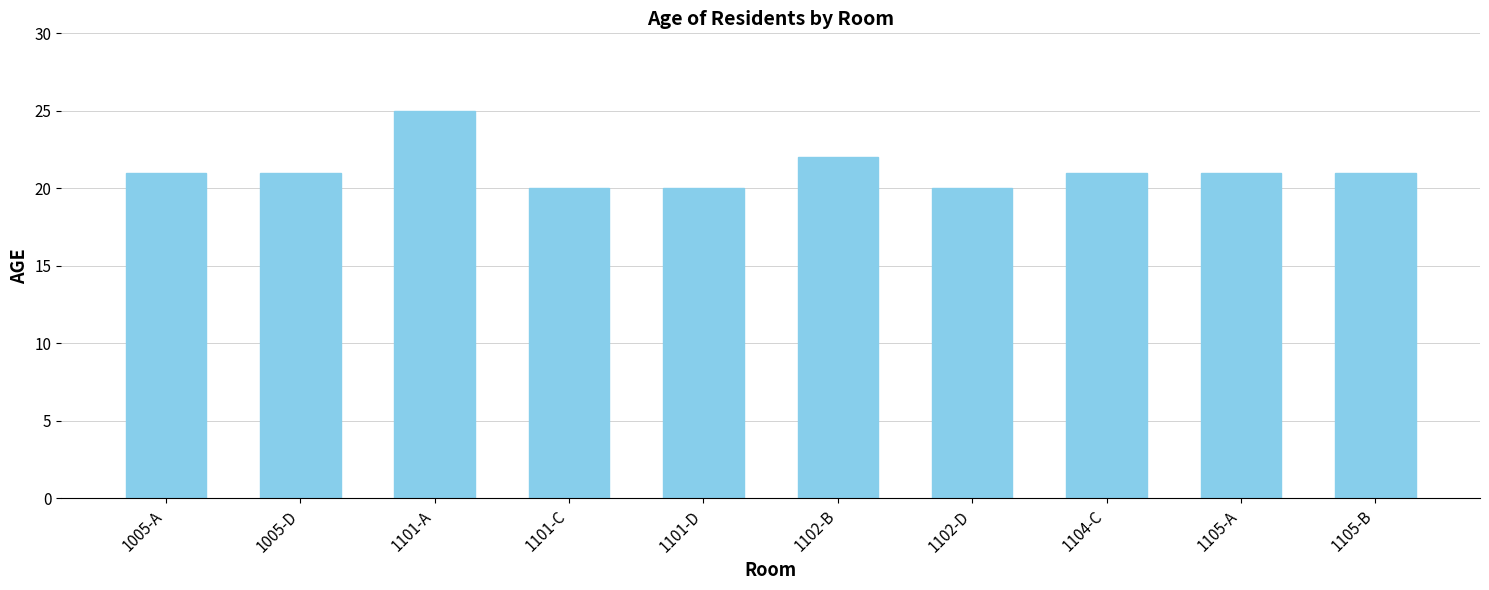

Count the number of categories in the chart.

10